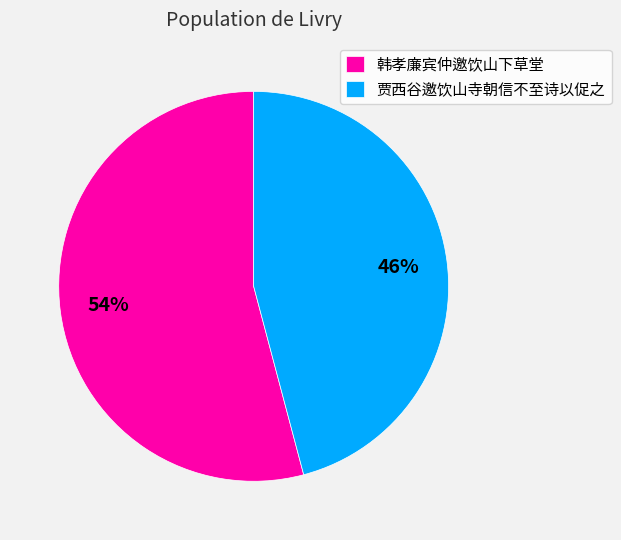

What is the smallest slice in the pie chart?

贾西谷邀饮山寺朝信不至诗以促之